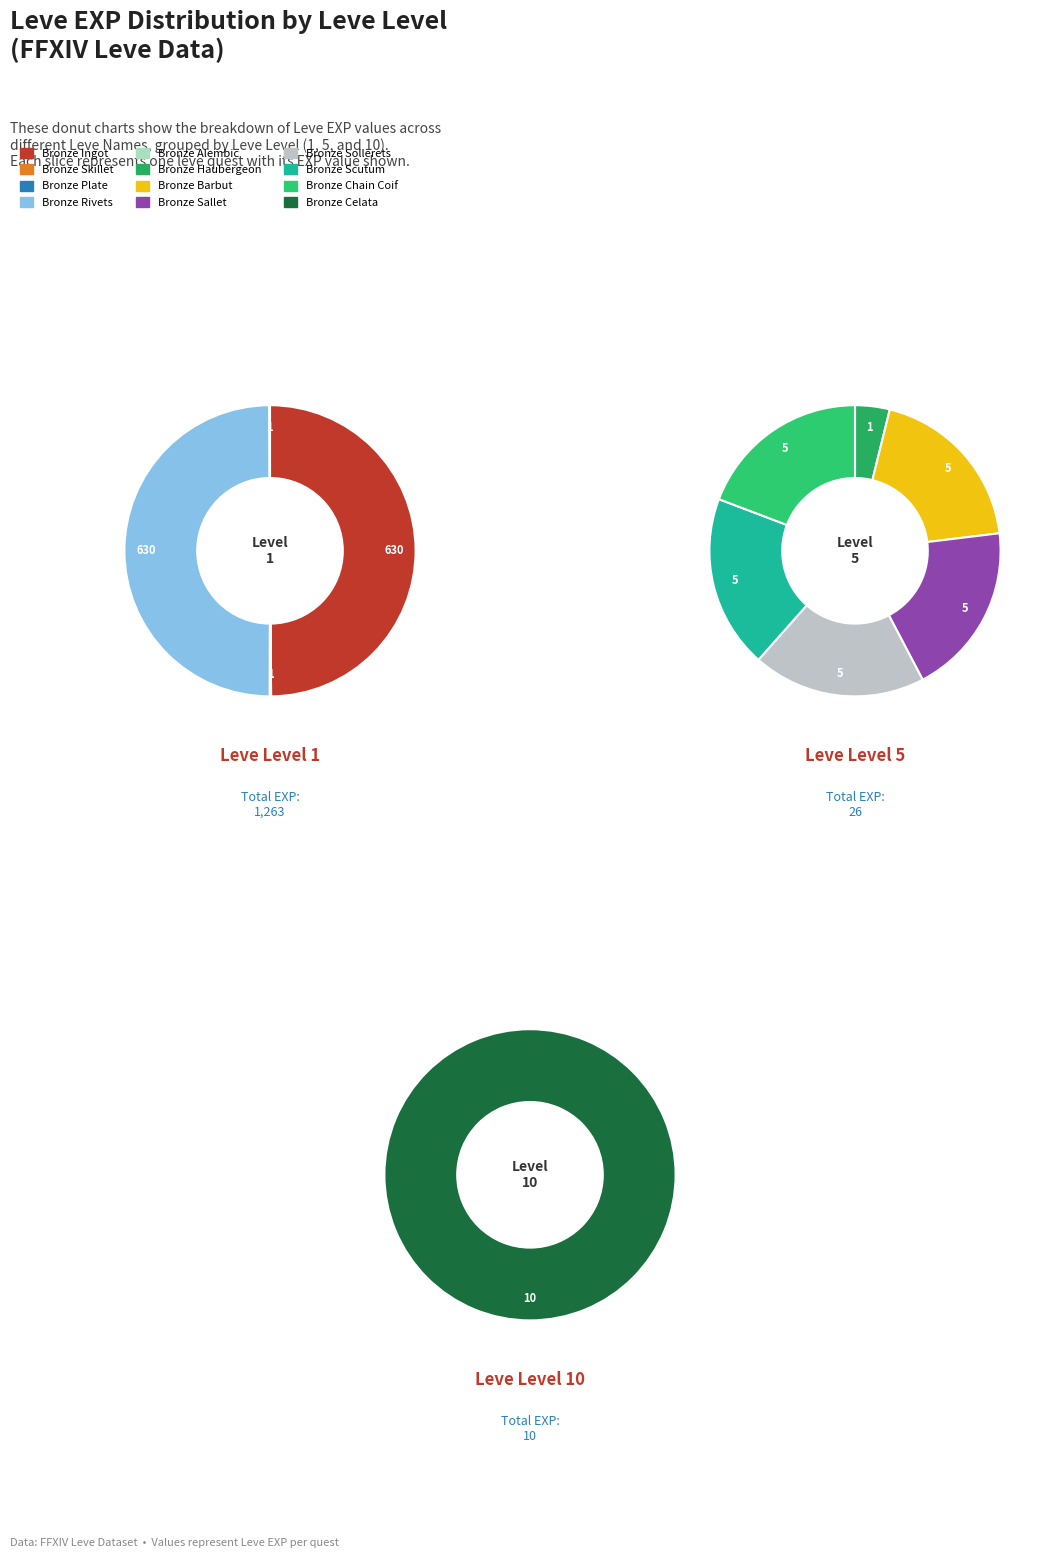

How many slices are in this pie chart?

12